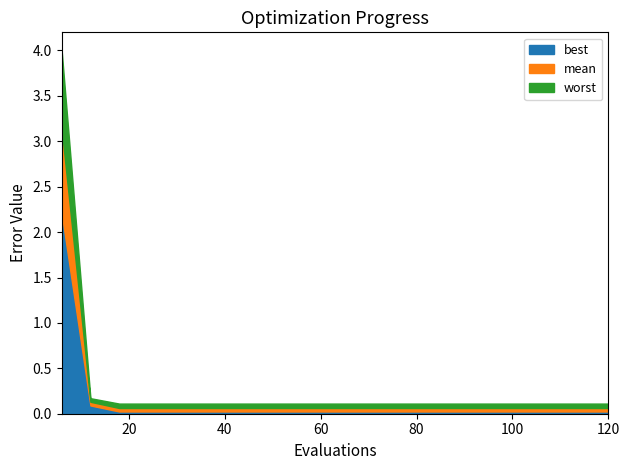

Reading left to right, extract all data points from this chart.

mean: 3.1	0.1	0.1	0.1	0.1	0.1	0.1	0.1	0.1	0.1	0.1	0.1	0.1	0.1	0.1	0.1	0.1	0.1	0.1	0.1
best: 2.2	0.1	0.0	0.0	0.0	0.0	0.0	0.0	0.0	0.0	0.0	0.0	0.0	0.0	0.0	0.0	0.0	0.0	0.0	0.0
worst: 4.0	0.2	0.1	0.1	0.1	0.1	0.1	0.1	0.1	0.1	0.1	0.1	0.1	0.1	0.1	0.1	0.1	0.1	0.1	0.1